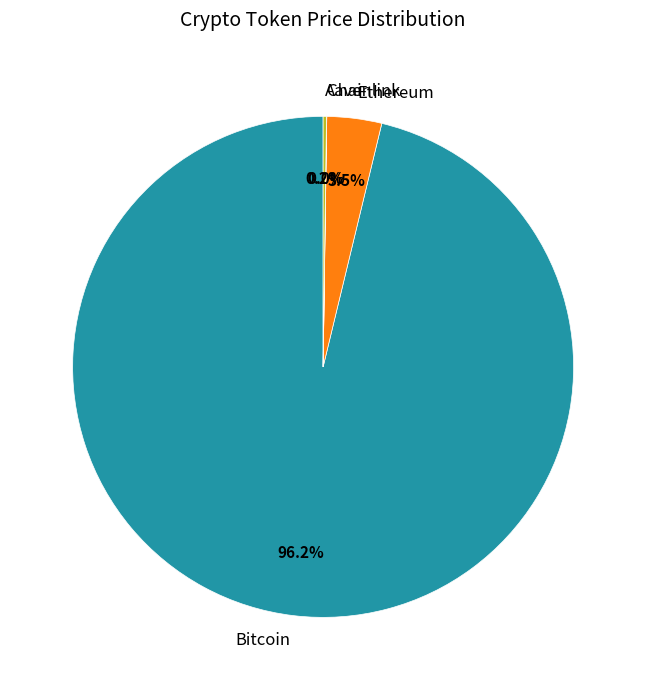

Does any single category account for the majority?

Yes